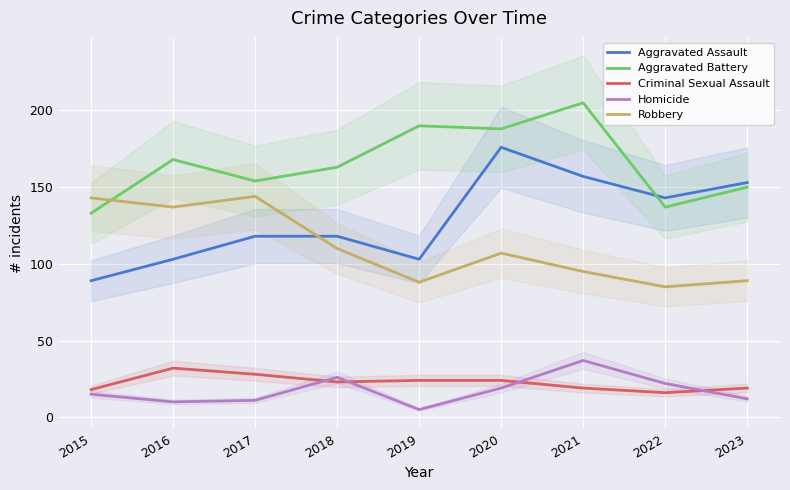

The value of Criminal Sexual Assault at 2015 is 18. True or false?

True